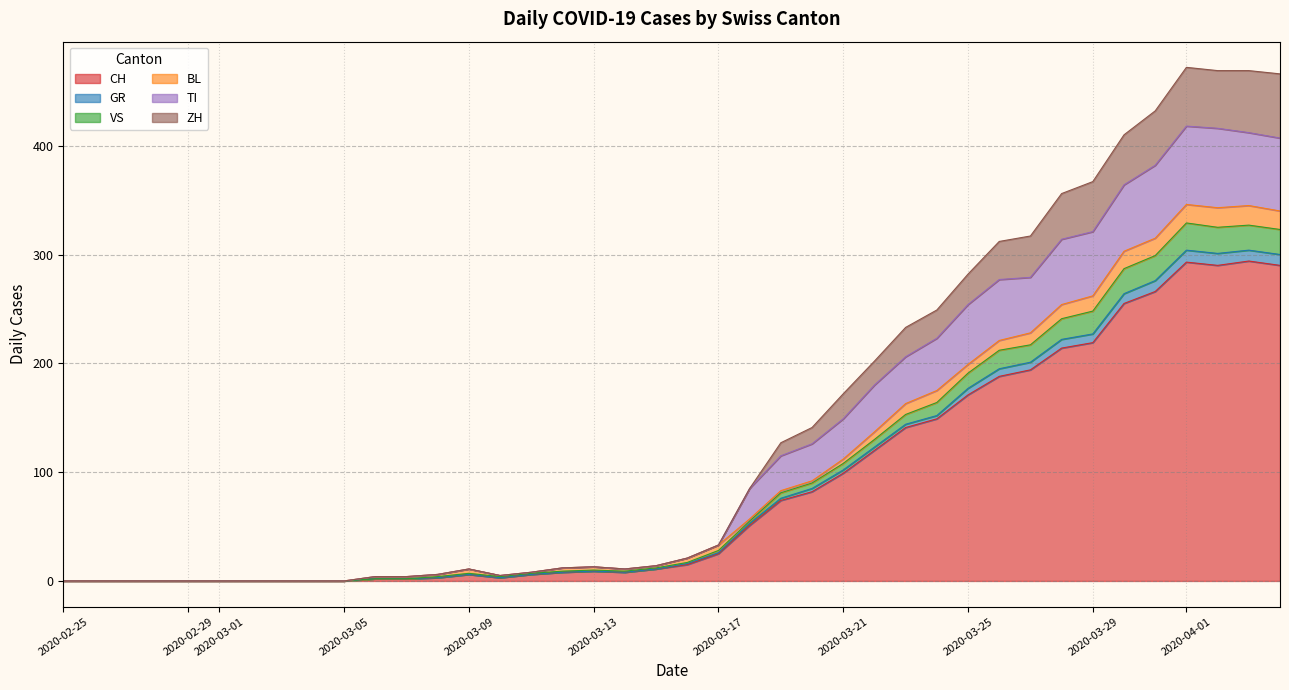

The CH series shows 125 at 2020-03-29. True or false?

False